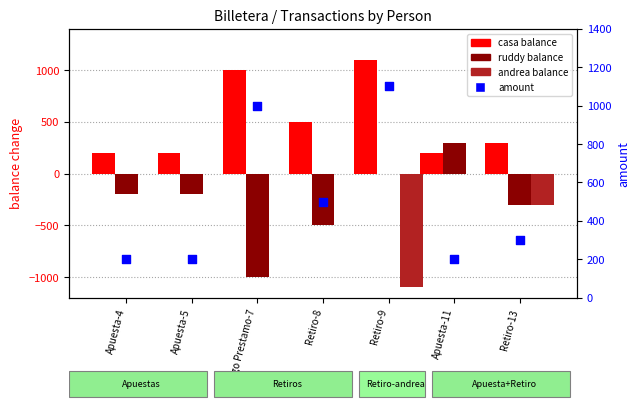

Which series reaches the minimum Y coordinate?

andrea